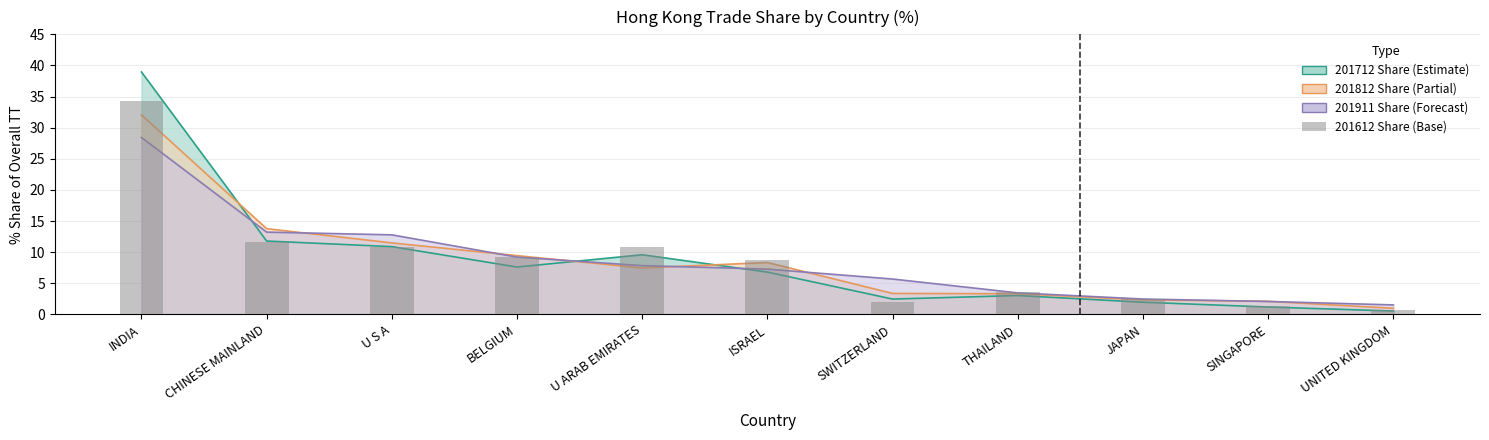

True or false: the data shows 20.4 at CHINESE MAINLAND.

False